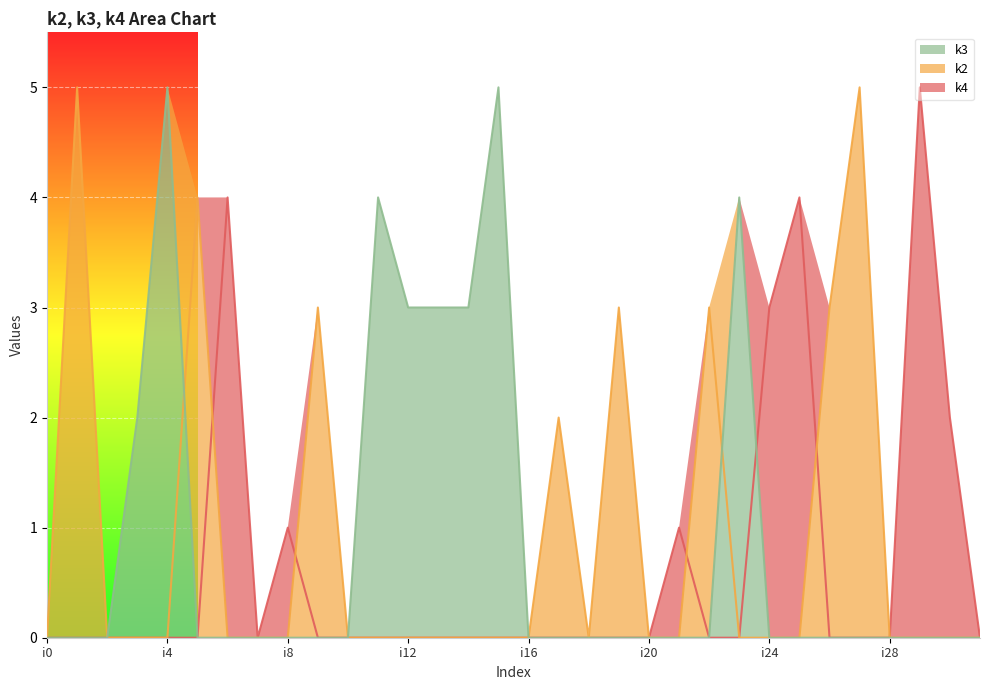

The value of k3 at i4 is 5. True or false?

True